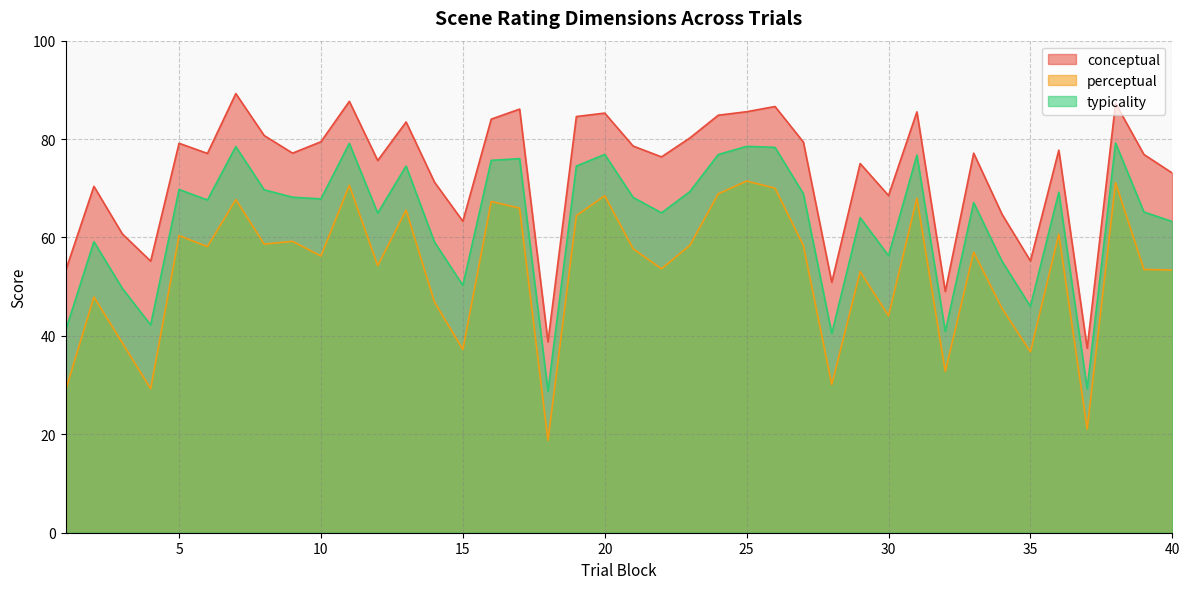

Reading left to right, transcribe all the data shown in this chart.

conceptual: 1=53.2	2=70.4	3=60.7	4=55.2	5=79.2	6=77.1	7=89.2	8=80.7	9=77.1	10=79.5	11=87.7	12=75.6	13=83.5	14=71.3	15=63.3	16=84.0	17=86.1	18=38.8	19=84.6	20=85.3	21=78.6	22=76.4	23=80.2	24=84.8	25=85.6	26=86.6	27=79.4	28=50.9	29=75.0	30=68.5	31=85.5	32=49.0	33=77.1	34=64.7	35=55.2	36=77.7	37=37.5	38=87.3	39=76.9	40=73.1
perceptual: 1=28.9	2=47.9	3=38.6	4=29.3	5=60.4	6=58.1	7=67.7	8=58.7	9=59.2	10=56.2	11=70.6	12=54.3	13=65.5	14=46.9	15=37.2	16=67.3	17=66.0	18=18.8	19=64.4	20=68.5	21=57.7	22=53.6	23=58.4	24=68.9	25=71.5	26=70.0	27=58.4	28=30.1	29=53.1	30=44.1	31=68.0	32=32.8	33=57.0	34=45.6	35=36.8	36=60.7	37=21.1	38=71.1	39=53.5	40=53.4
typicality: 1=41.1	2=59.1	3=49.7	4=42.2	5=69.8	6=67.6	7=78.5	8=69.7	9=68.2	10=67.8	11=79.1	12=65.0	13=74.5	14=59.1	15=50.3	16=75.7	17=76.0	18=28.8	19=74.5	20=76.9	21=68.1	22=65.0	23=69.3	24=76.9	25=78.5	26=78.3	27=68.9	28=40.5	29=64.0	30=56.3	31=76.8	32=40.9	33=67.1	34=55.1	35=46.0	36=69.2	37=29.3	38=79.2	39=65.2	40=63.2